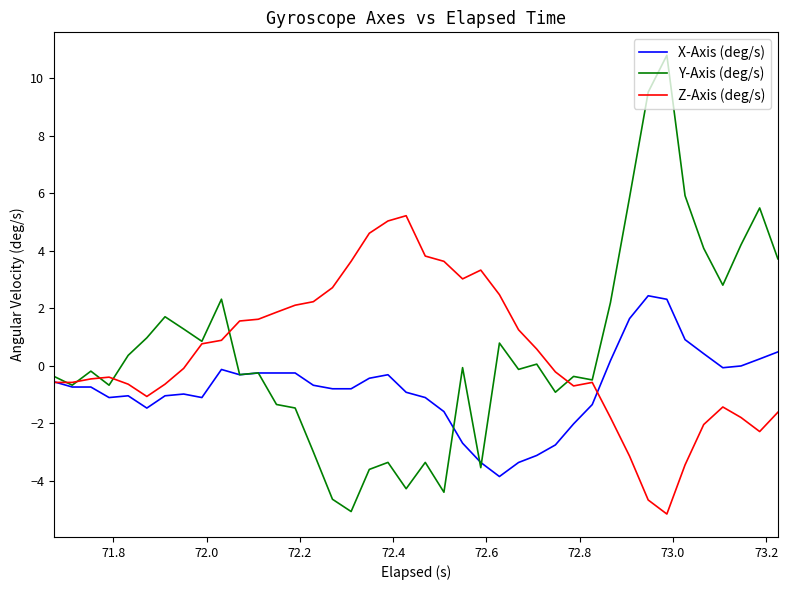

How many values in the Z-Axis (deg/s) series exceed 0?

19